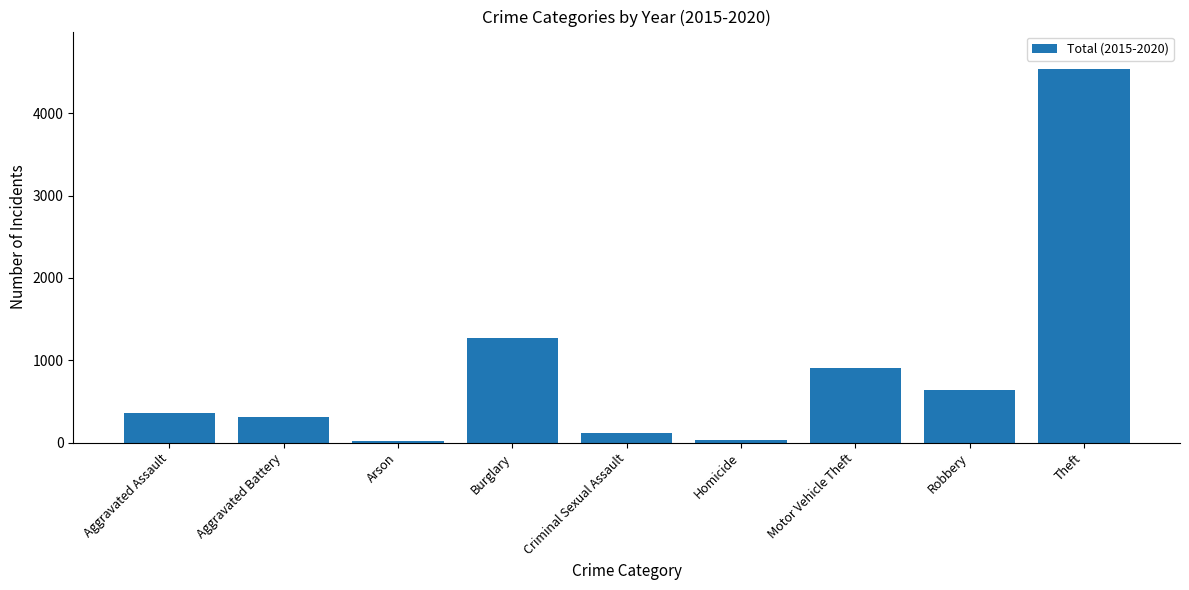

What is the sum of the values at Robbery and Aggravated Assault?

999